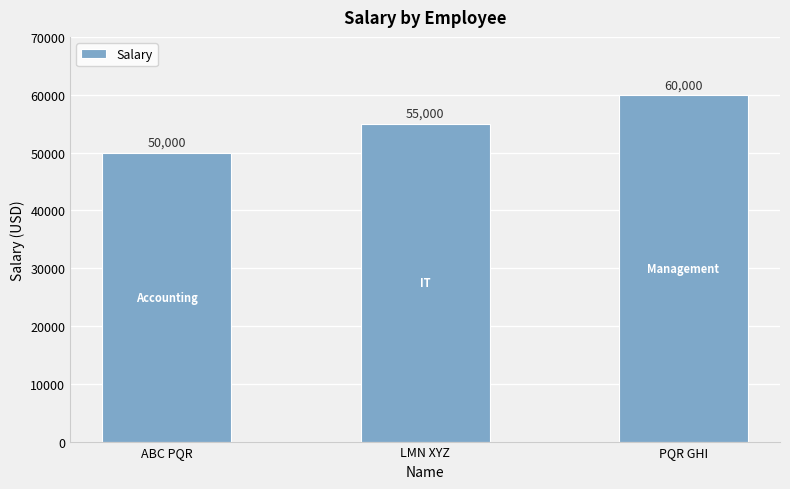

Reading left to right, list all the values displayed in this chart.

50000	55000	60000